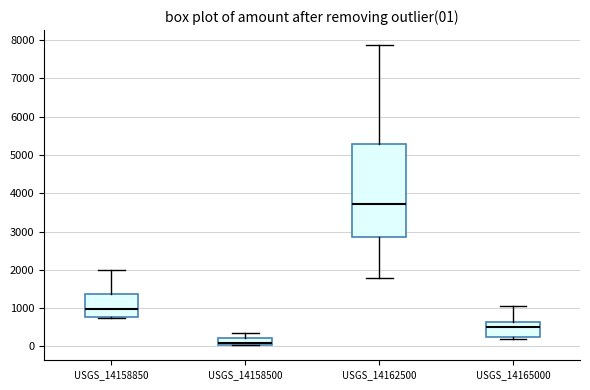

Which box is the tallest, from its lower edge to its upper edge?

USGS_14162500